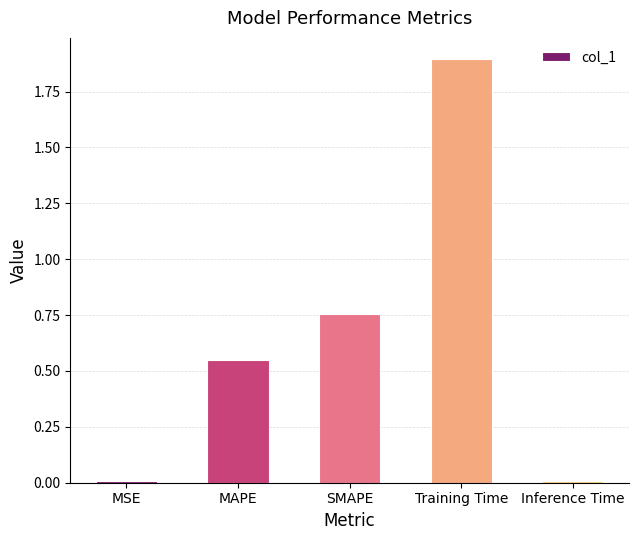

The value at Training Time is 2.8. True or false?

False